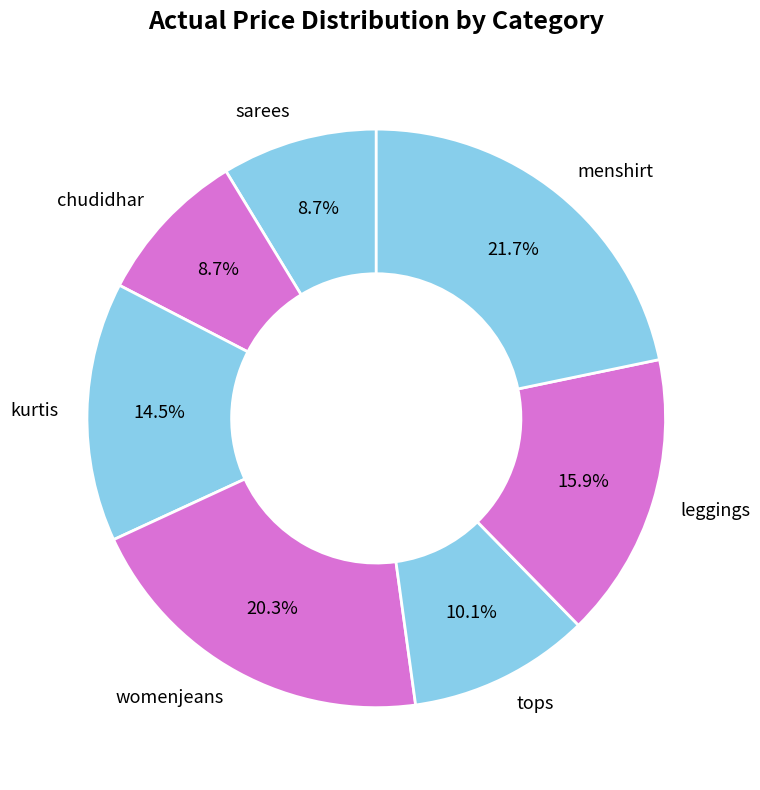

Is it true that tops is 3% of the pie?

False